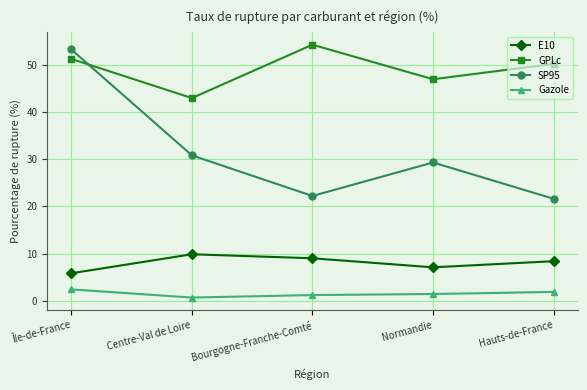

Is the value of SP95 at Île-de-France greater than the value of E10 at Île-de-France?

Yes